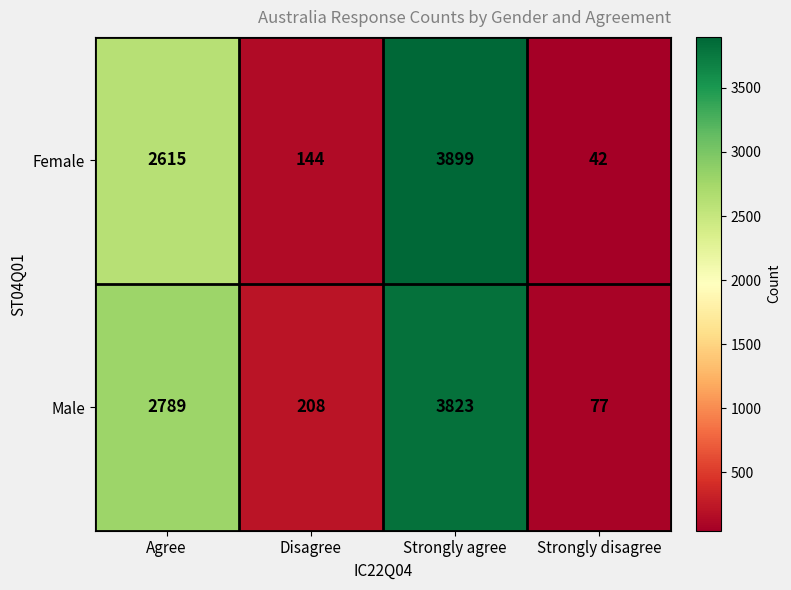

What is the minimum value shown in the chart?

42